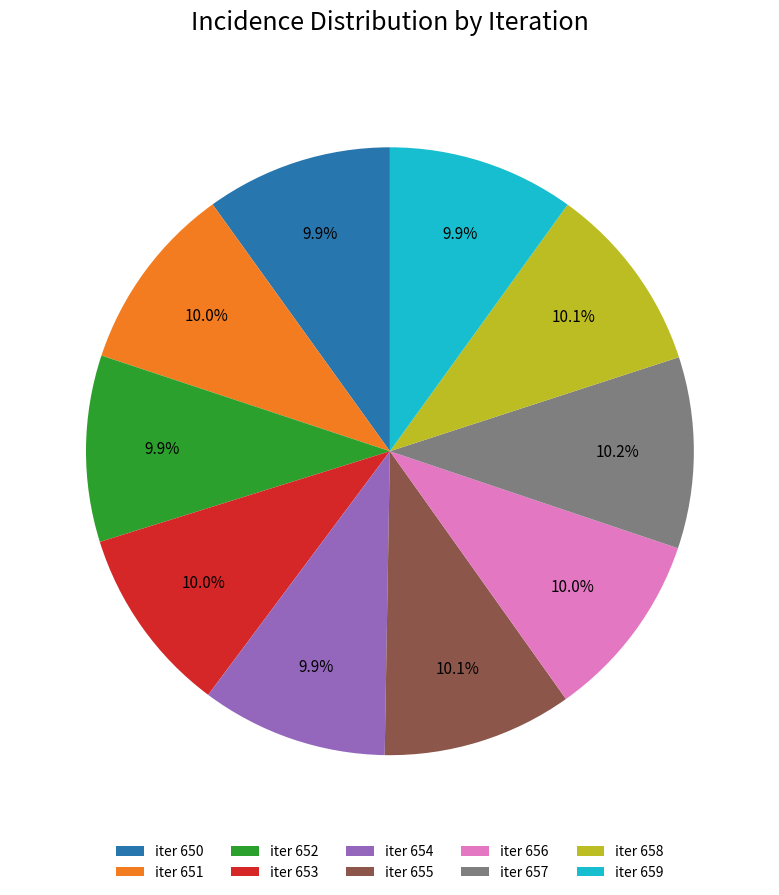

What is the ratio of the value at iter 654 to the value at iter 656?

1.0